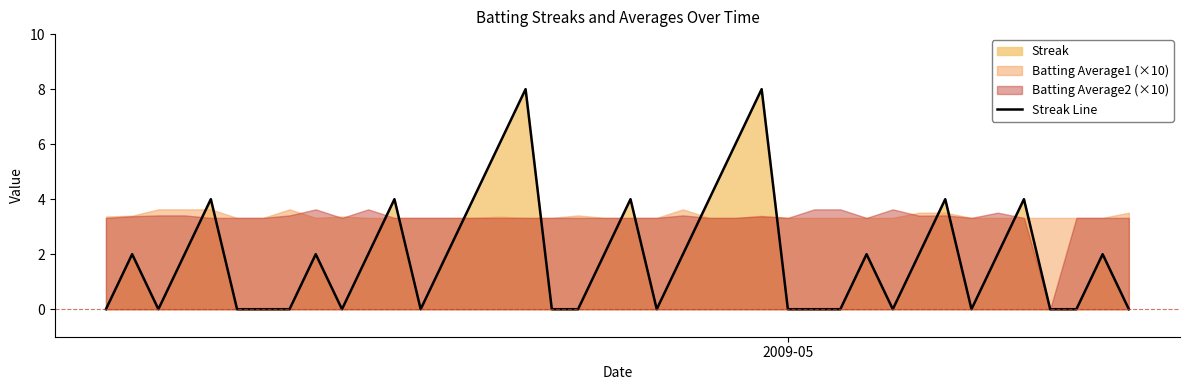

The chart shows a value of 1 at 31. True or false?

False